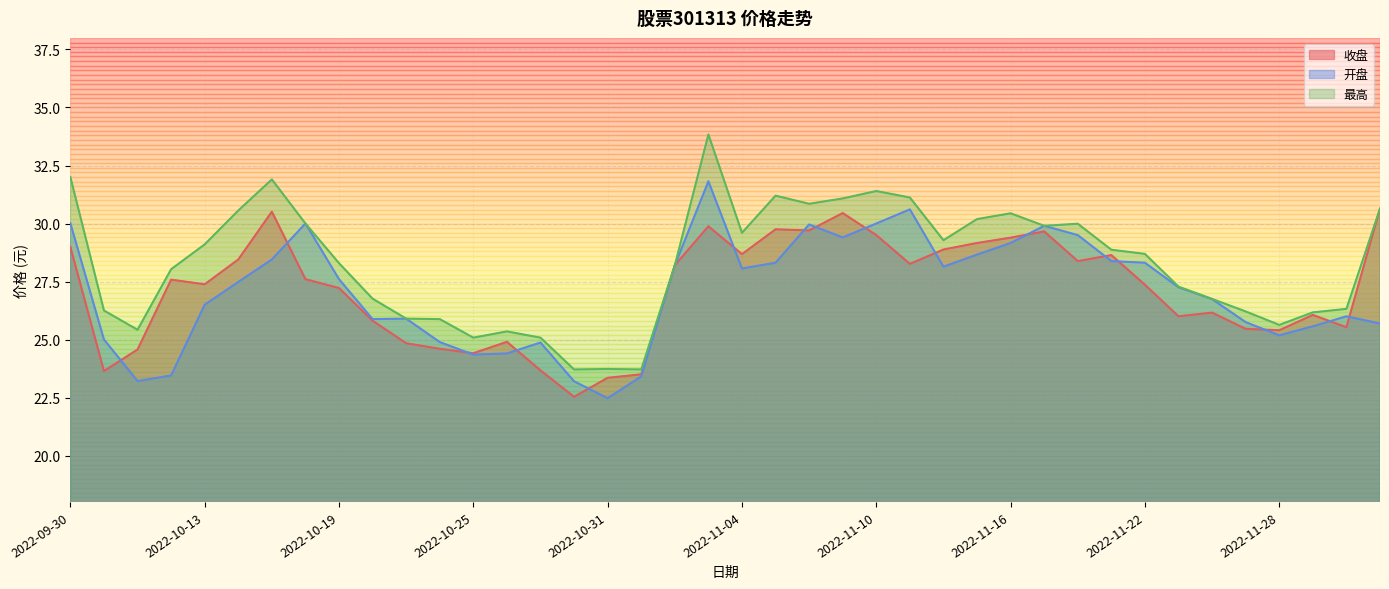

True or false: 收盘 and 最高 cross at least once.

False